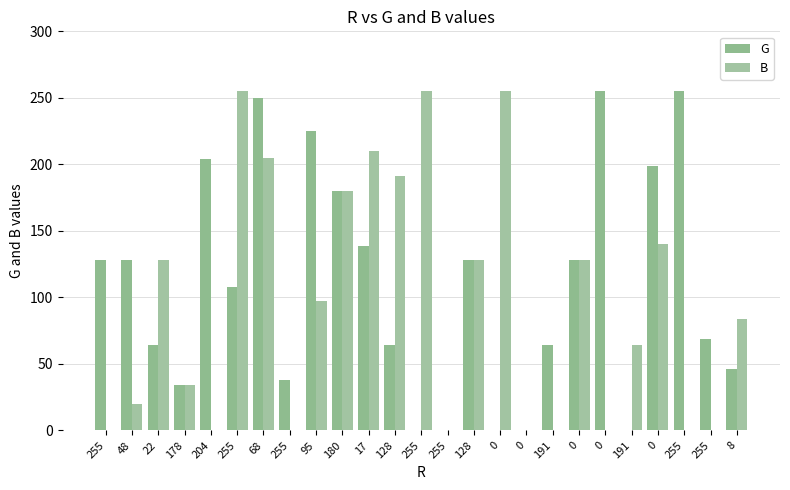

How many groups of bars are there?

25